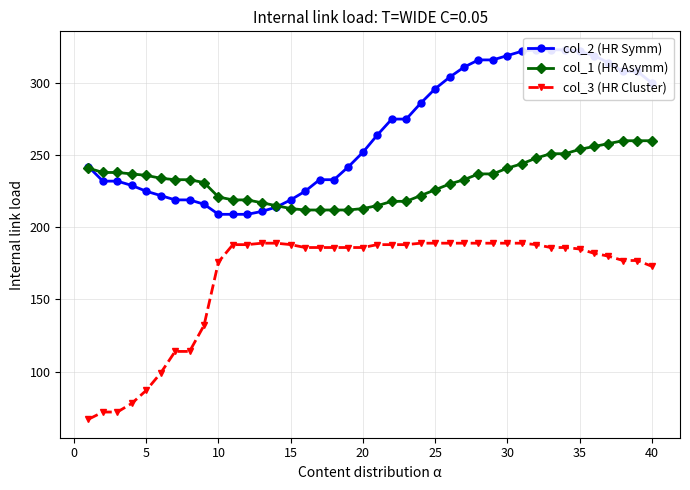

How many lines are shown in the chart?

3